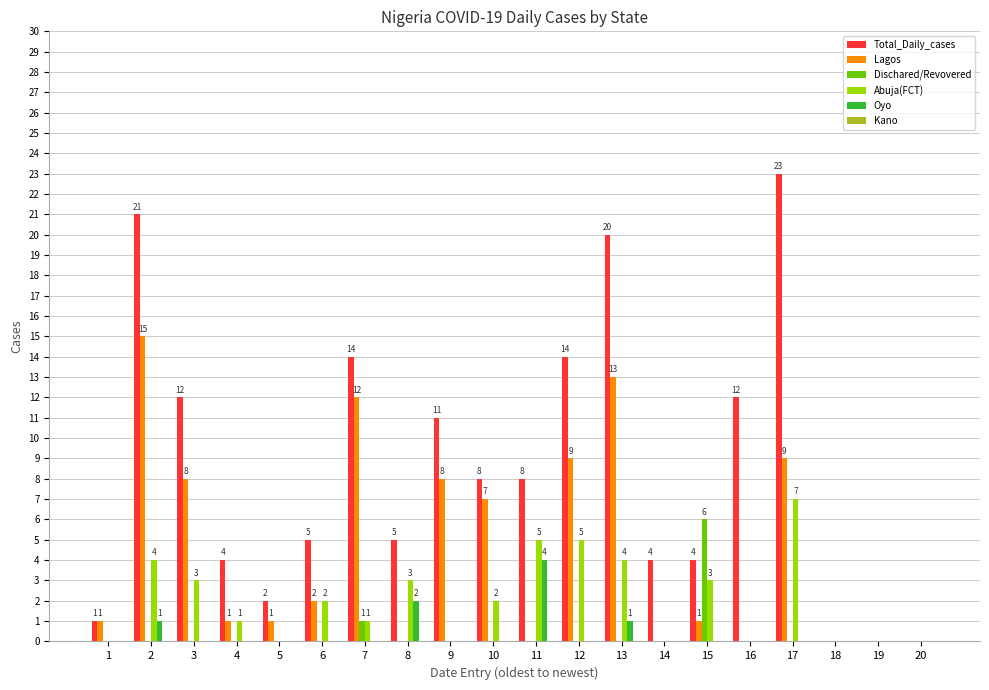

Is it true that Total_Daily_cases equals 8 at 11?

True